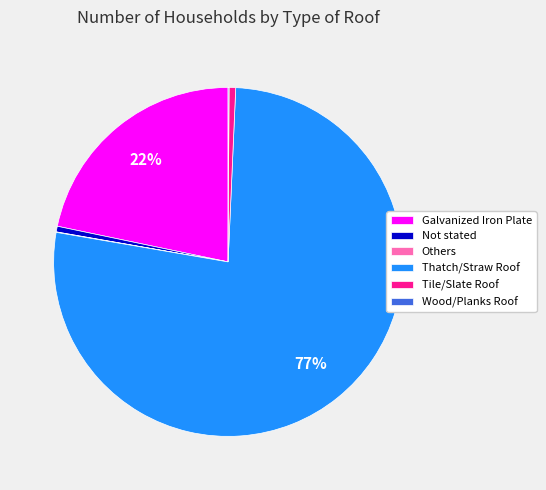

Is it true that Tile/Slate Roof is 1% of the pie?

True